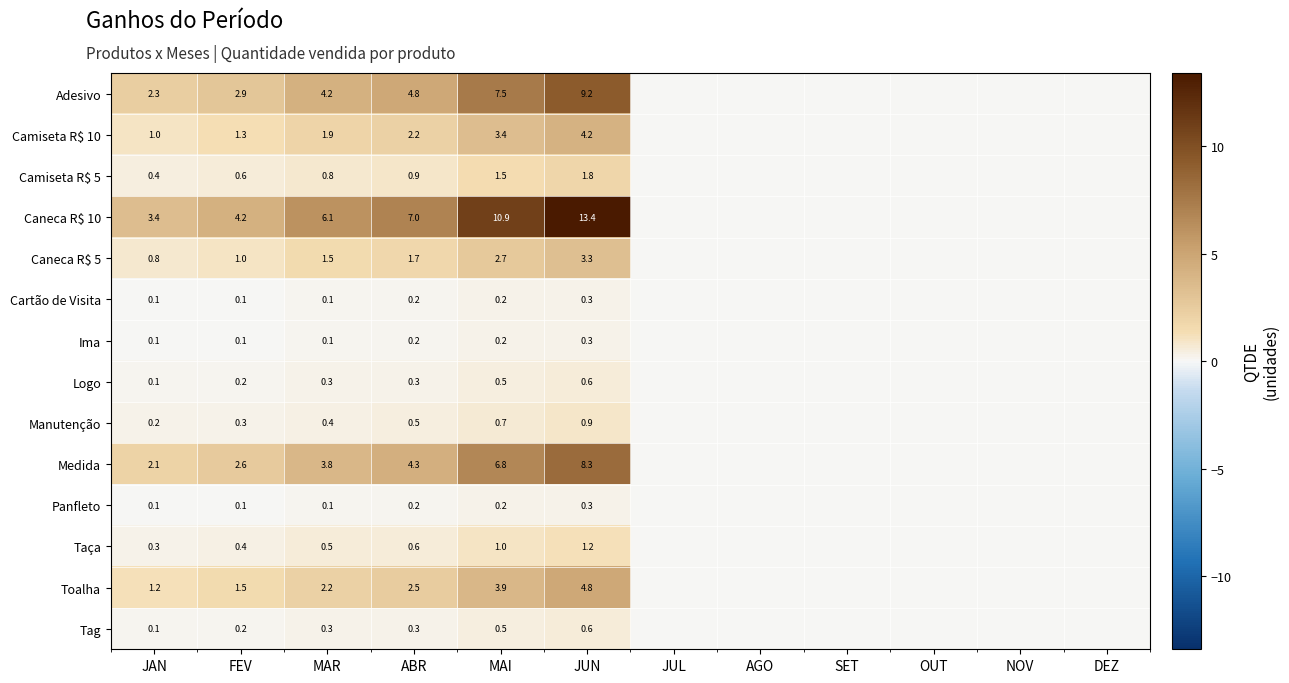

Is the value of Panfleto at FEV greater than the value of Camiseta R$ 10 at MAI?

No